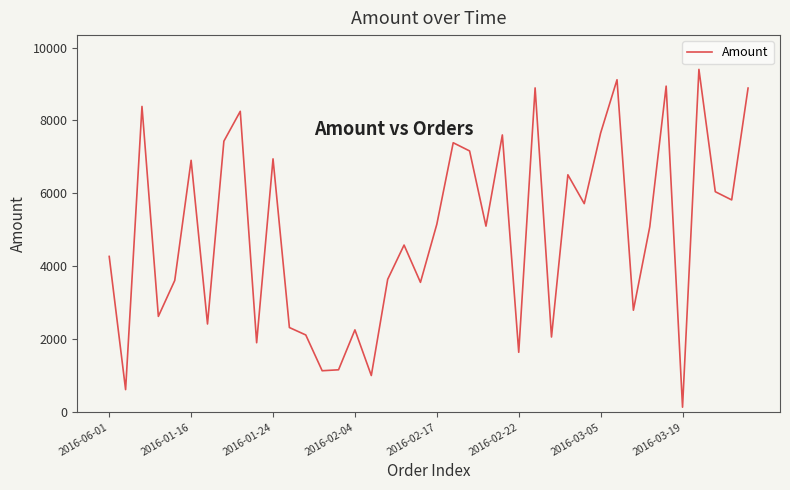

What is the difference between the maximum and minimum values?

9265